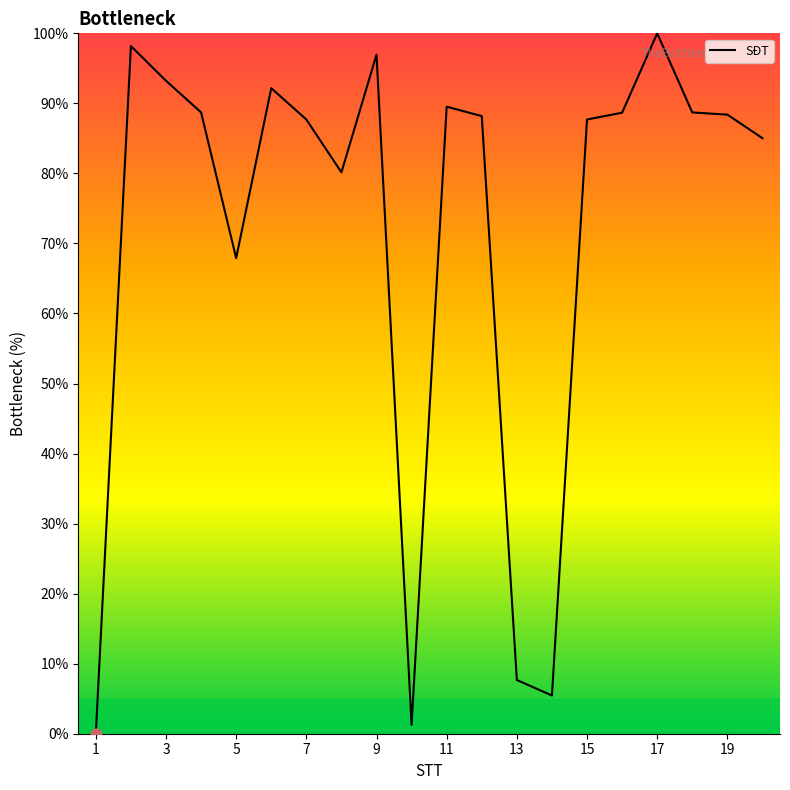

Is this an area chart (filled region under the line)?

Yes